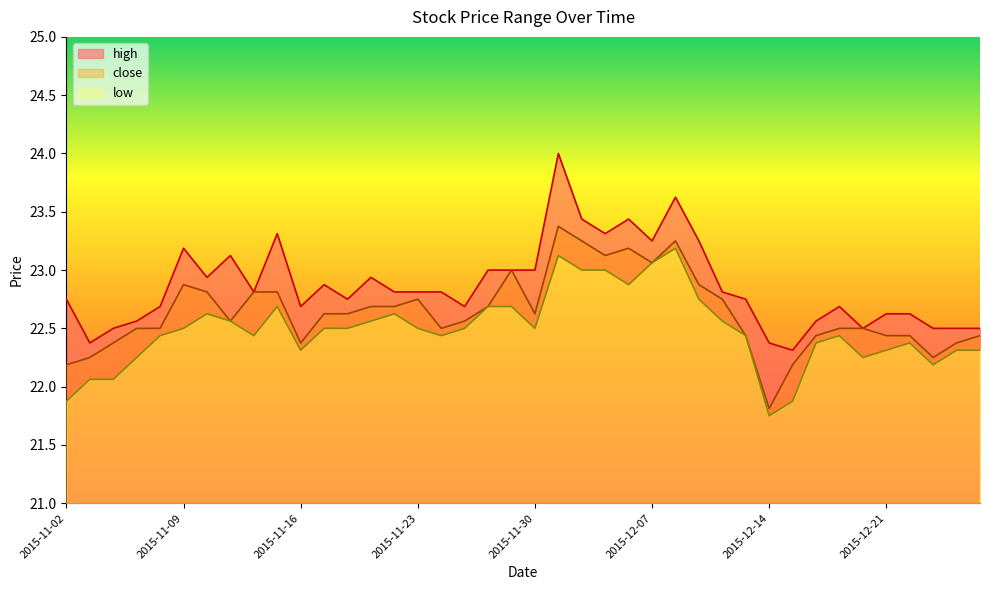

What is the spread (max minus min) of values at 2015-12-04?

0.6